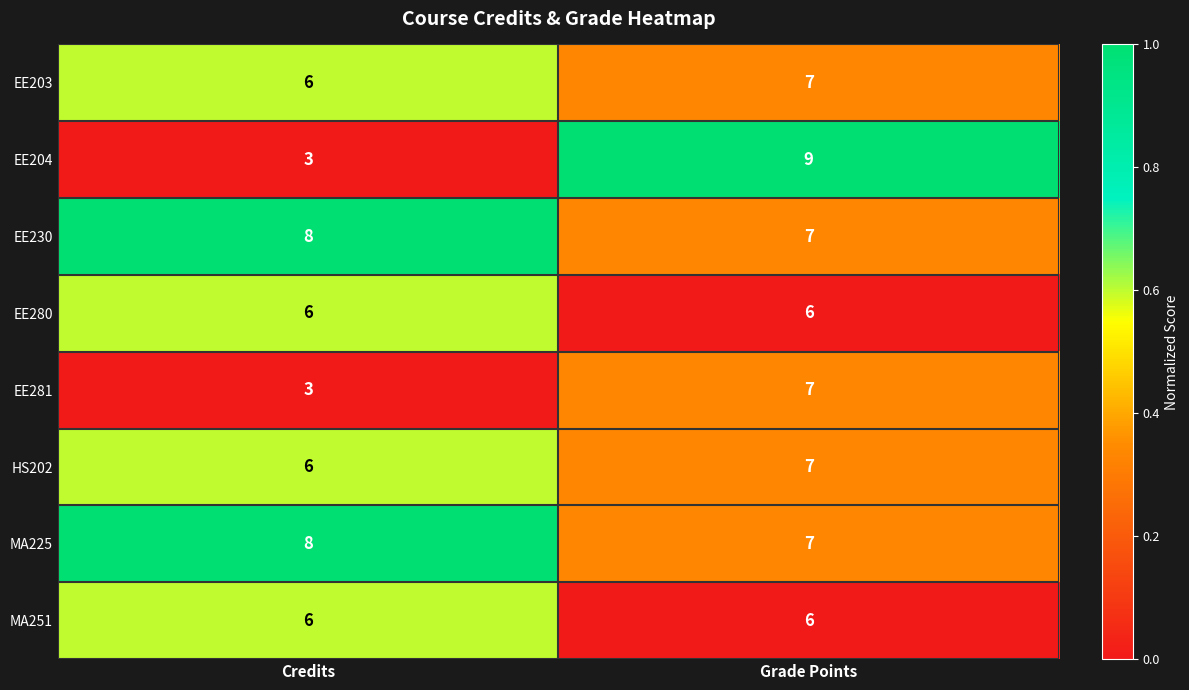

What is the greatest value displayed?

9